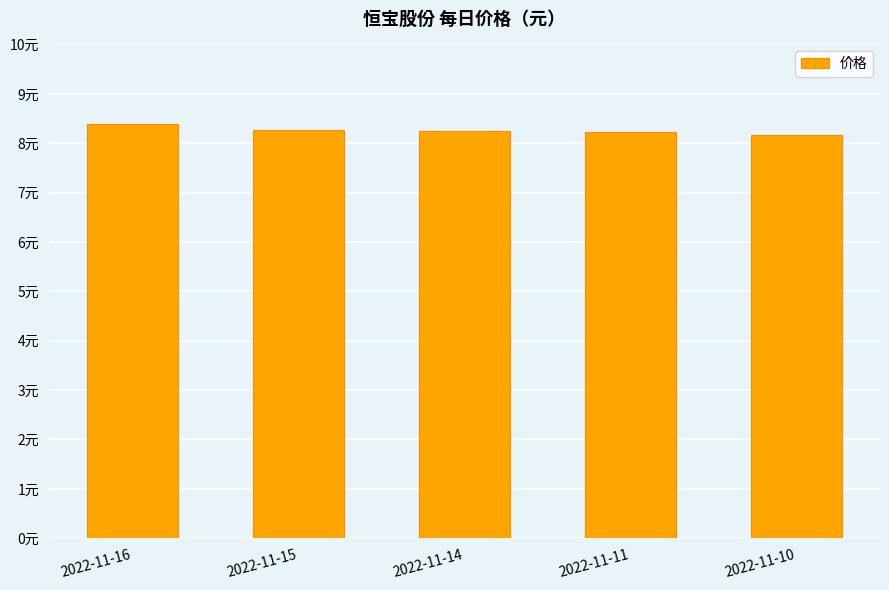

True or false: the data shows 3.1 at 2022-11-16.

False